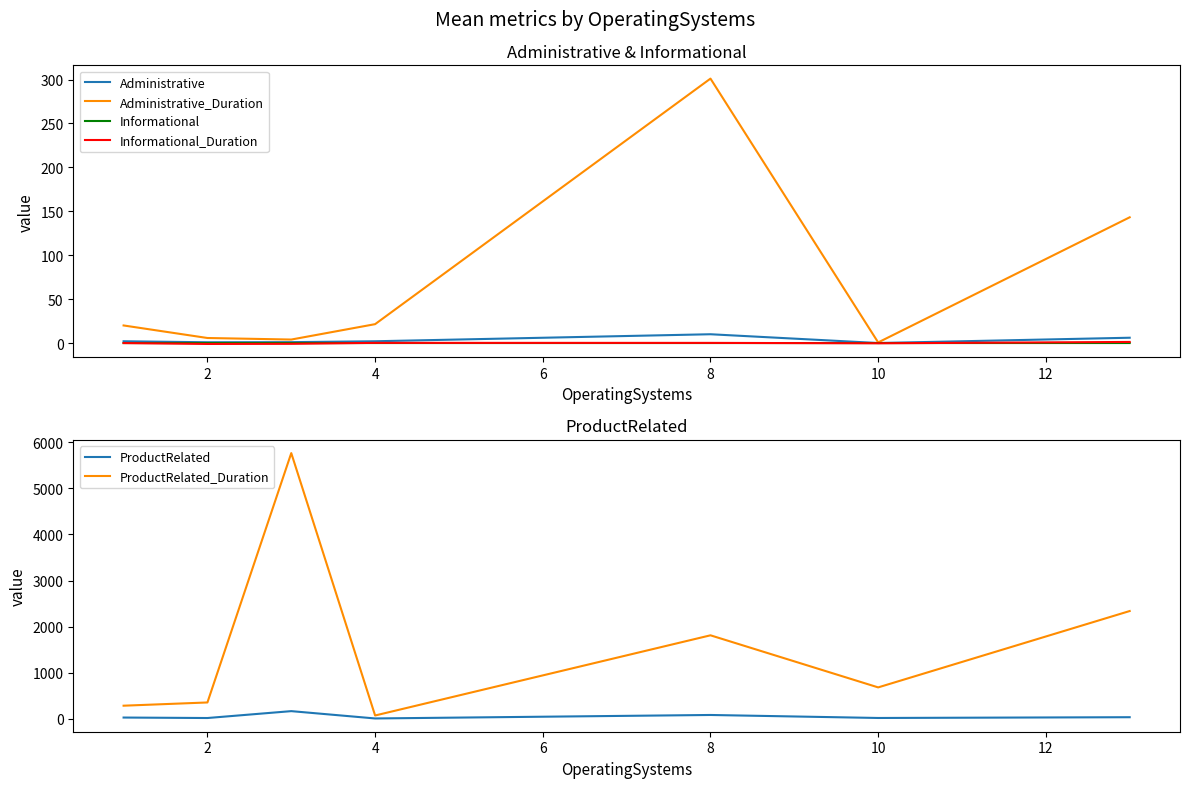

At 2, list the series in order from largest to smallest.

ProductRelated_Duration, ProductRelated, Administrative_Duration, Administrative, Informational, Informational_Duration